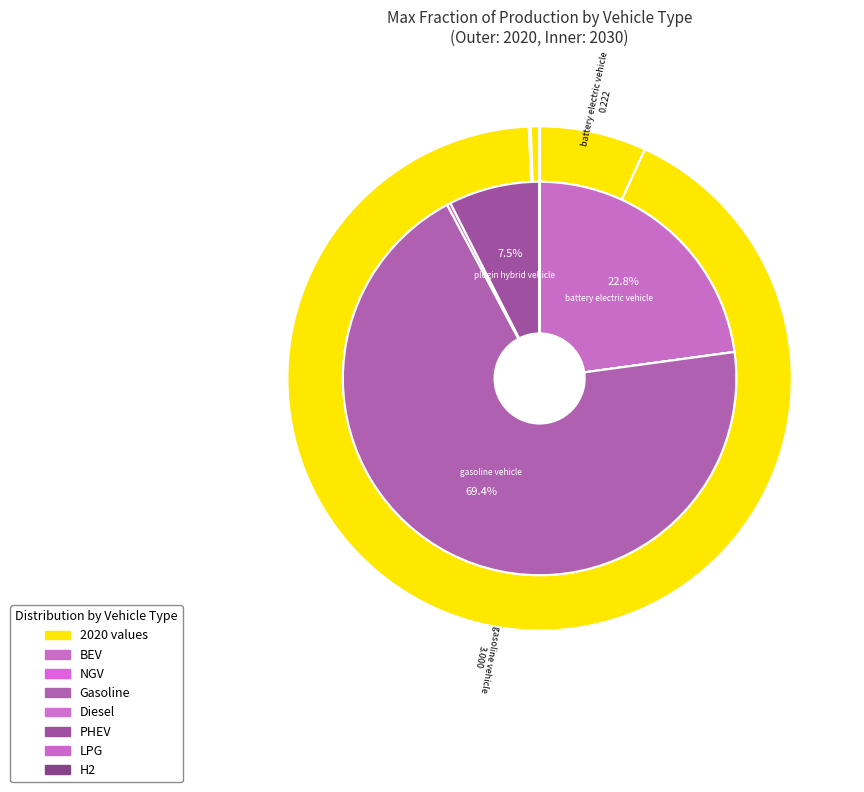

Rank the series by their maximum value, from lowest to highest.

values_2020, values_2030